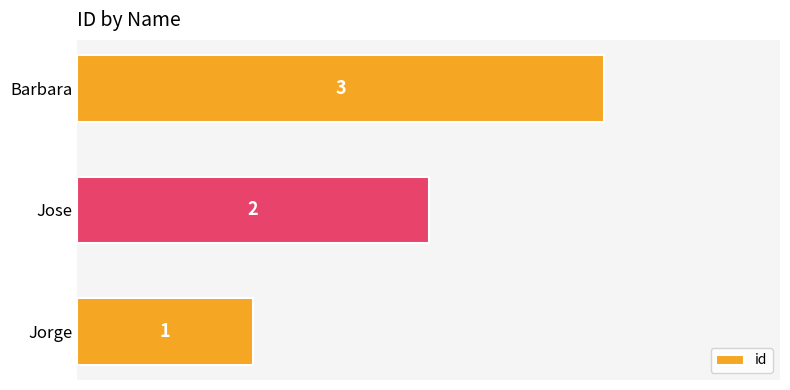

Rank the categories by value from lowest to highest.

Jorge, Jose, Barbara